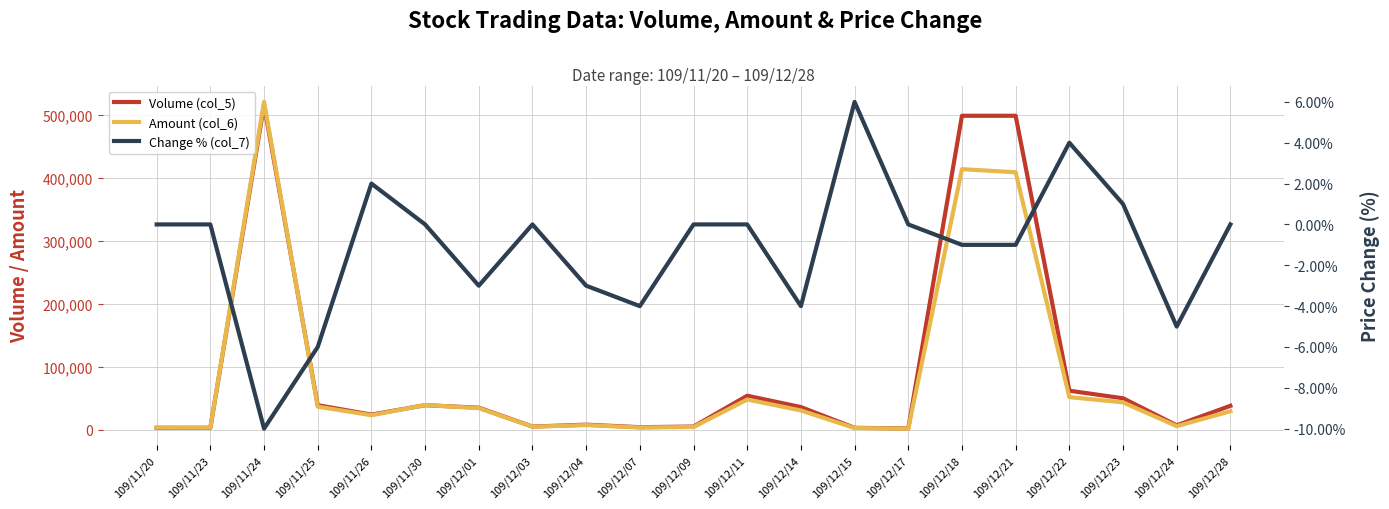

The Volume (col_5) series shows 188917 at 109/11/24. True or false?

False